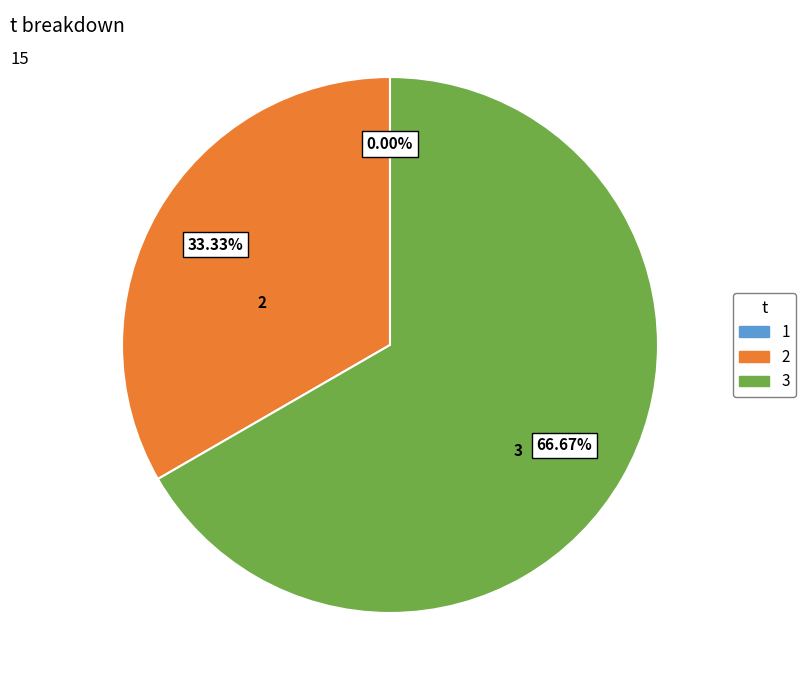

What percentage is the 3 slice, to the nearest percent?

67%